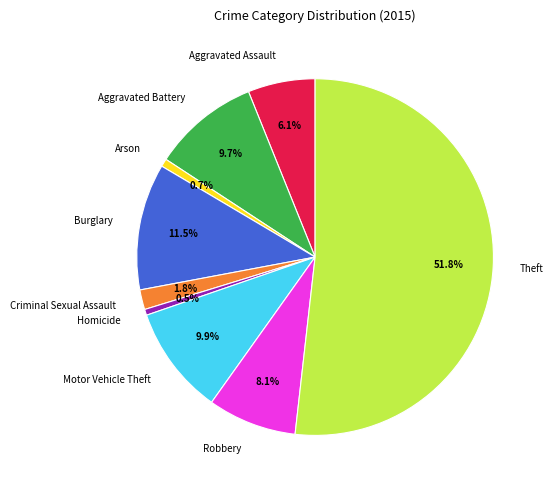

What percentage is the Robbery slice, to the nearest percent?

8%